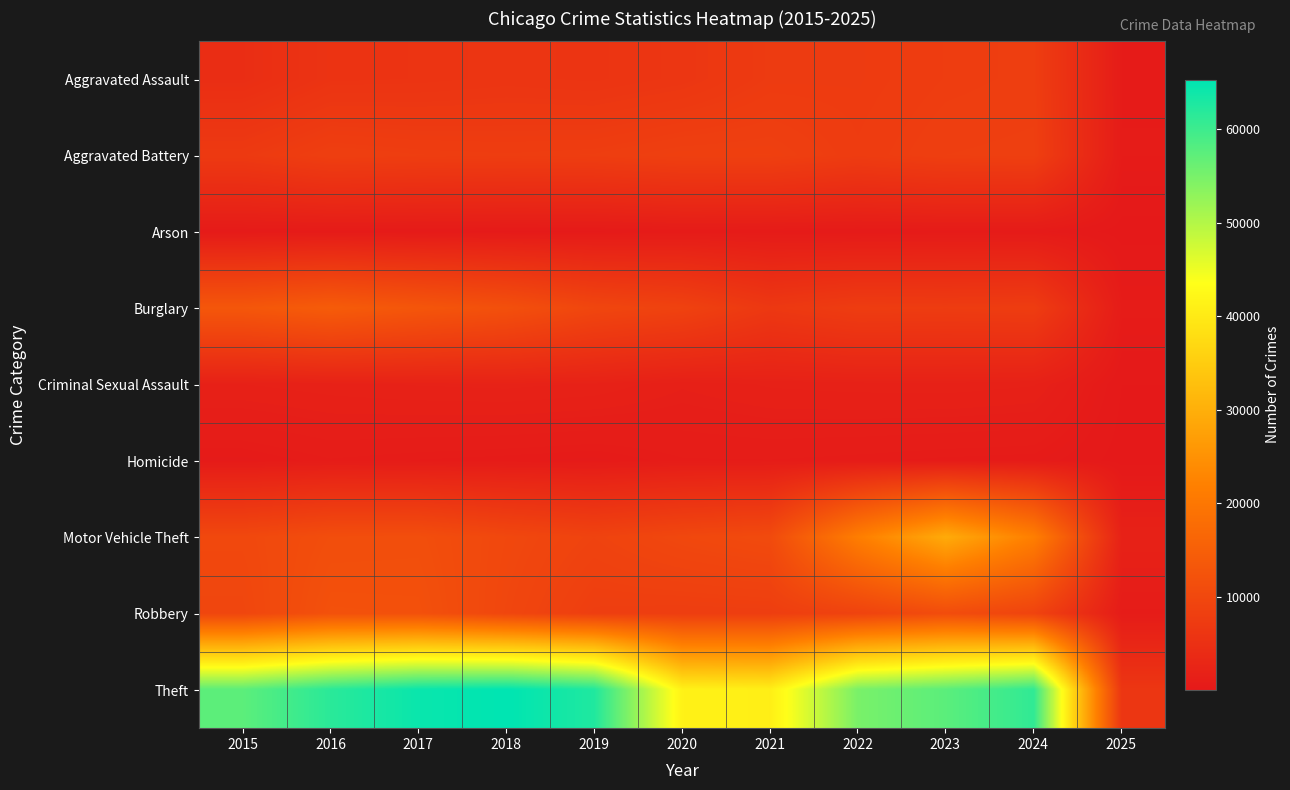

Between 2015 and 2017, which series saw the biggest shift?

Theft